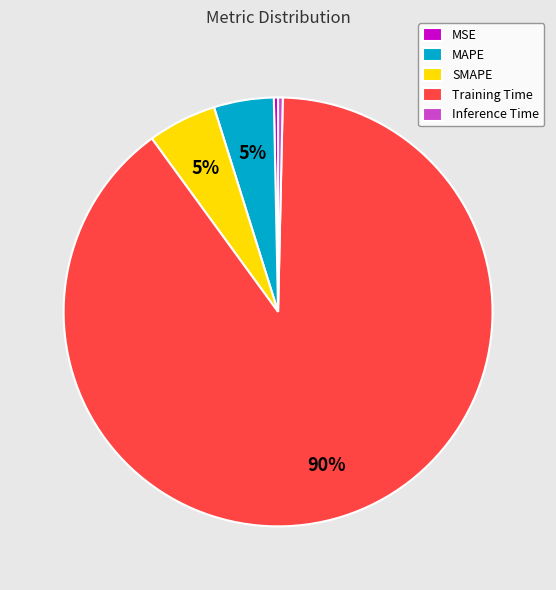

To the nearest percent, what is the average slice percentage?

20%